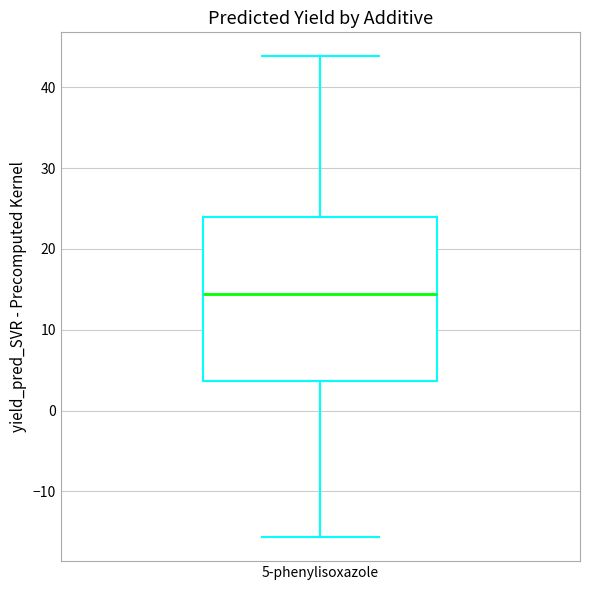

Transcribe this box plot: give where the median line is, the range the box spans, and where the two whiskers end, as read against the y-axis. The values are not printed on the chart, so give them approximately, as read against the axis.

median 14, box 4 to 24, whiskers -16 to 44